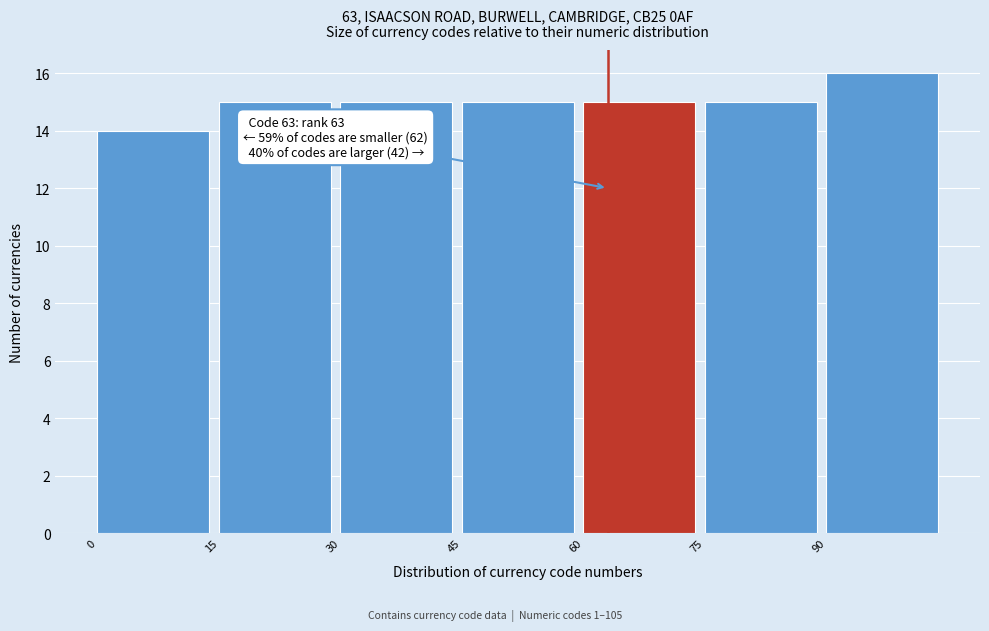

Over which range of the x-axis is the bar tallest?

90 to 105